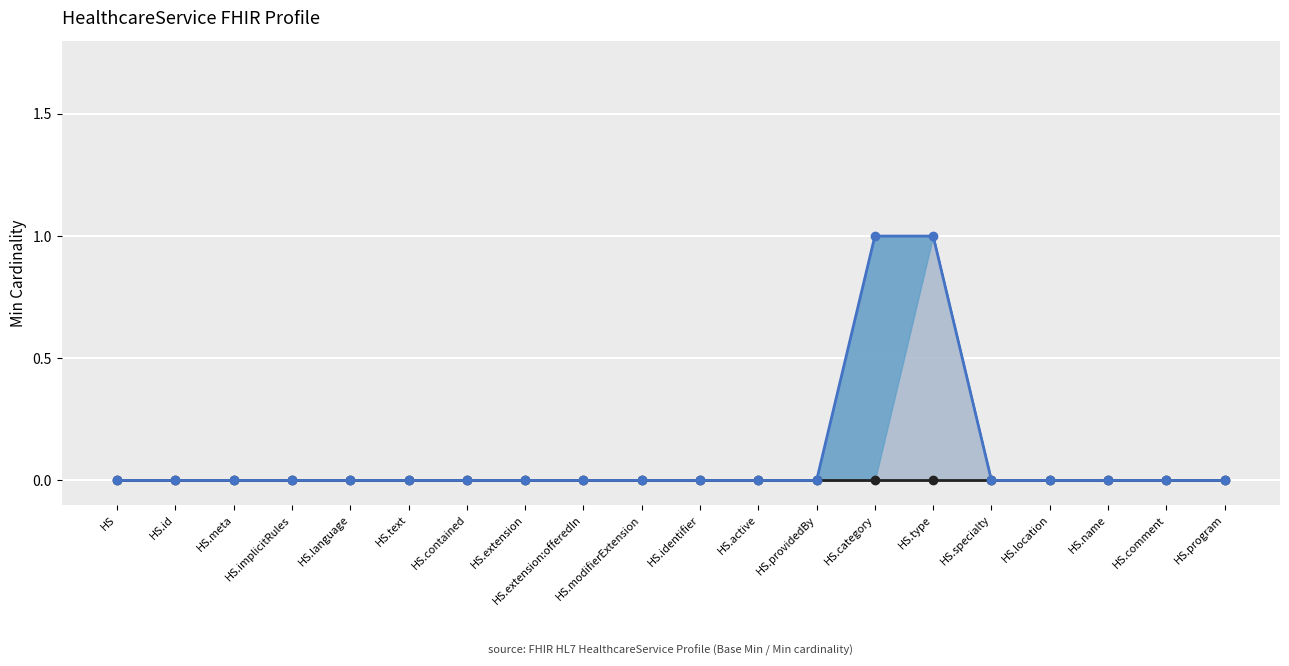

What is the maximum value shown in the chart?

1